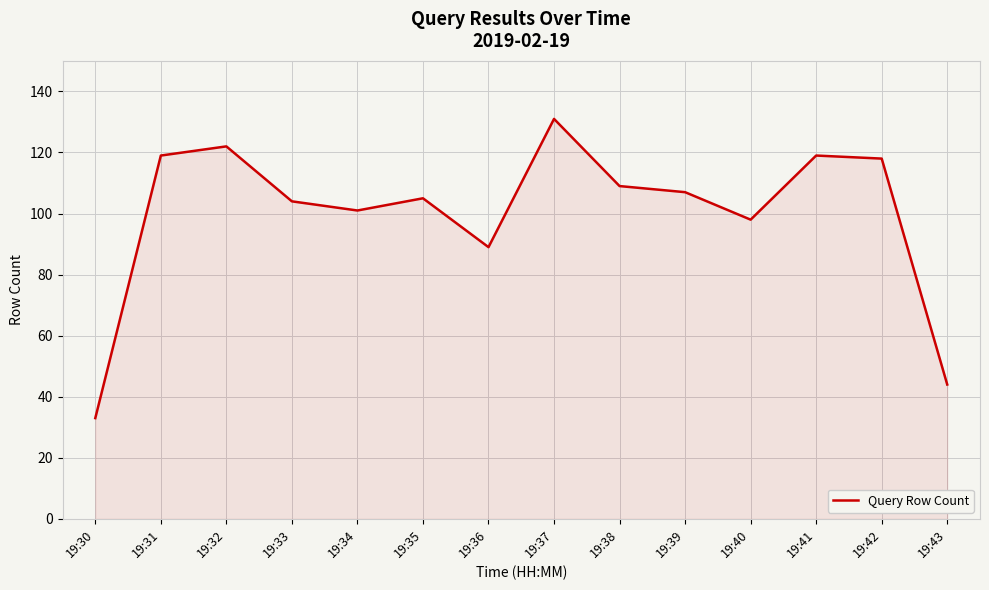

At which category does the chart reach its peak across all series?

19:37